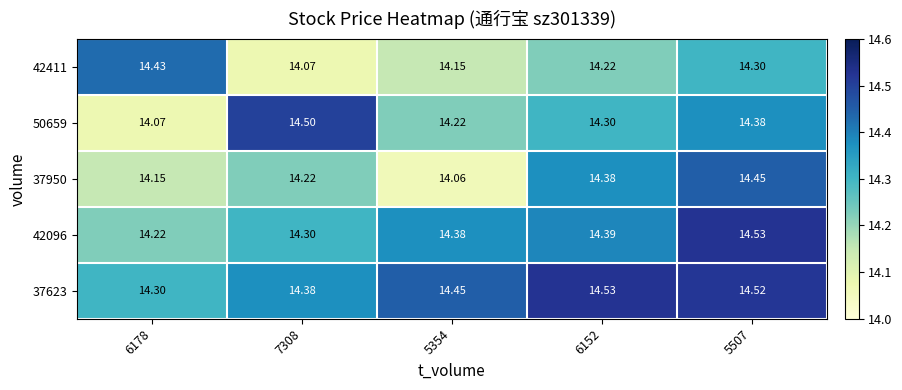

What is the maximum value shown in the chart?

14.5